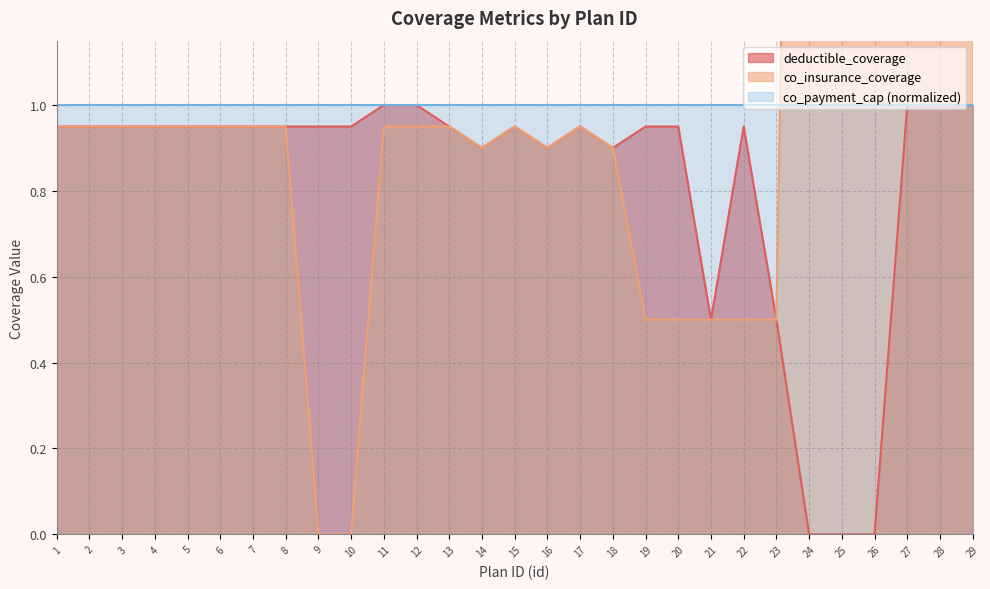

What is the value of the deductible_coverage point at the 20th from the left?

0.9